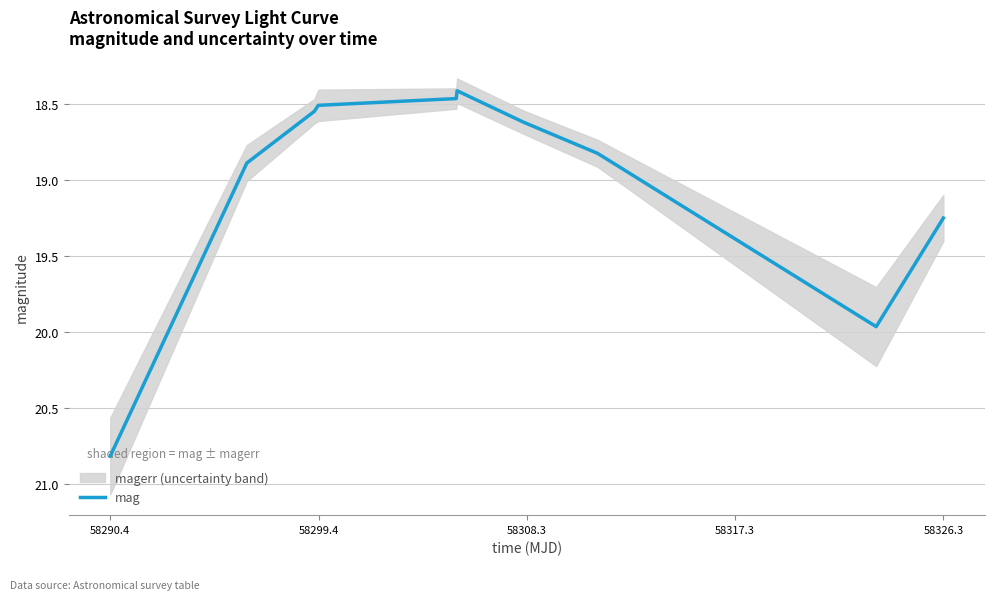

Which category has the highest value across all series?

58290.4